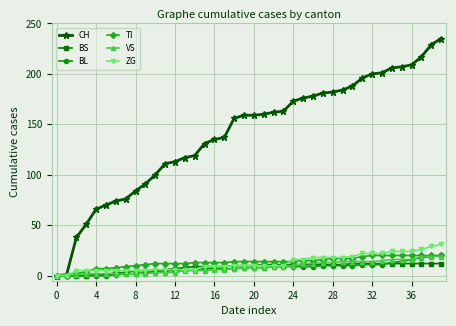

Which series has the widest spread of values?

CH